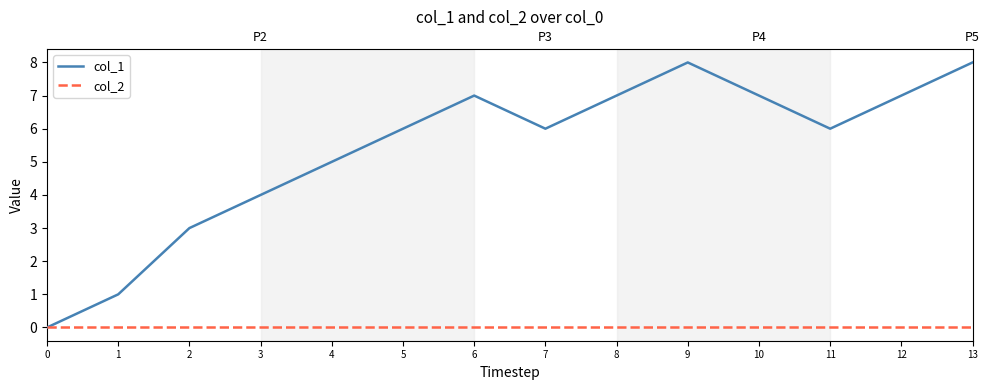

Rank the categories by col_2 value from highest to lowest.

0, 1, 2, 3, 4, 5, 6, 7, 8, 9, 10, 11, 12, 13